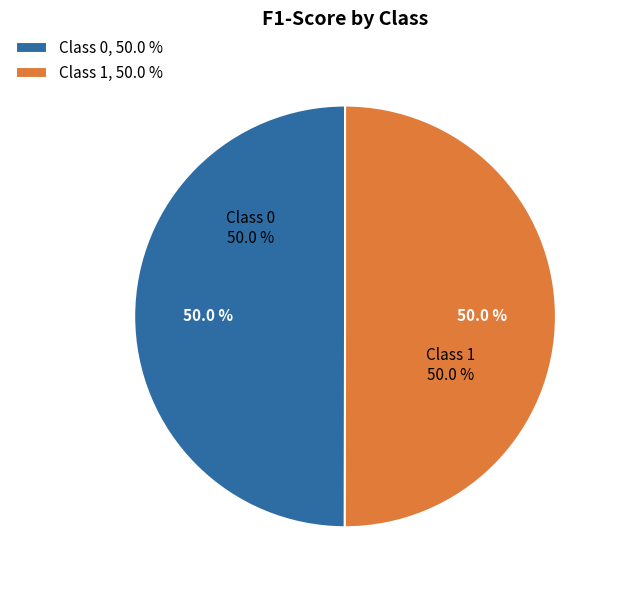

To the nearest percent, what portion does 1 represent?

50%